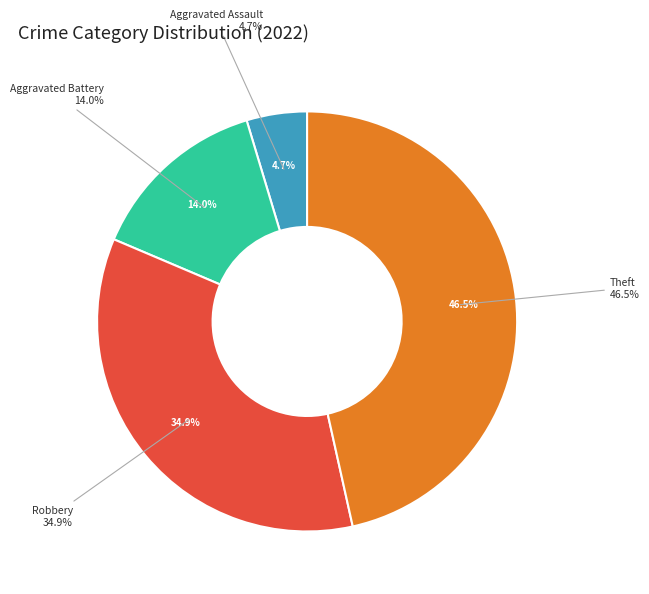

Does any single category account for the majority?

No